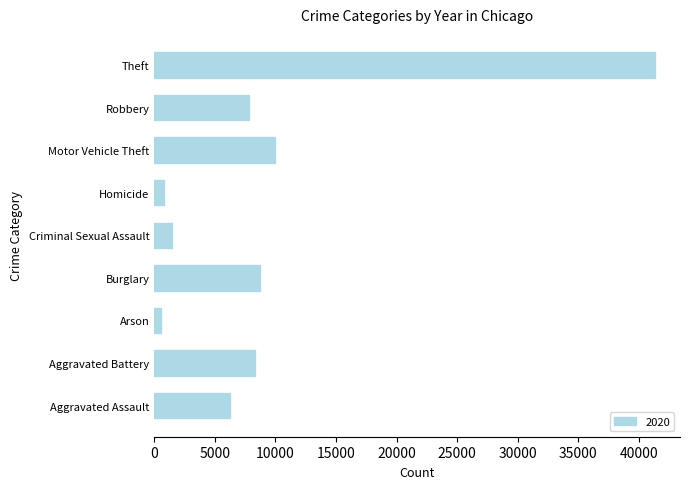

What is the sum of the values at Burglary and Aggravated Assault?

15021